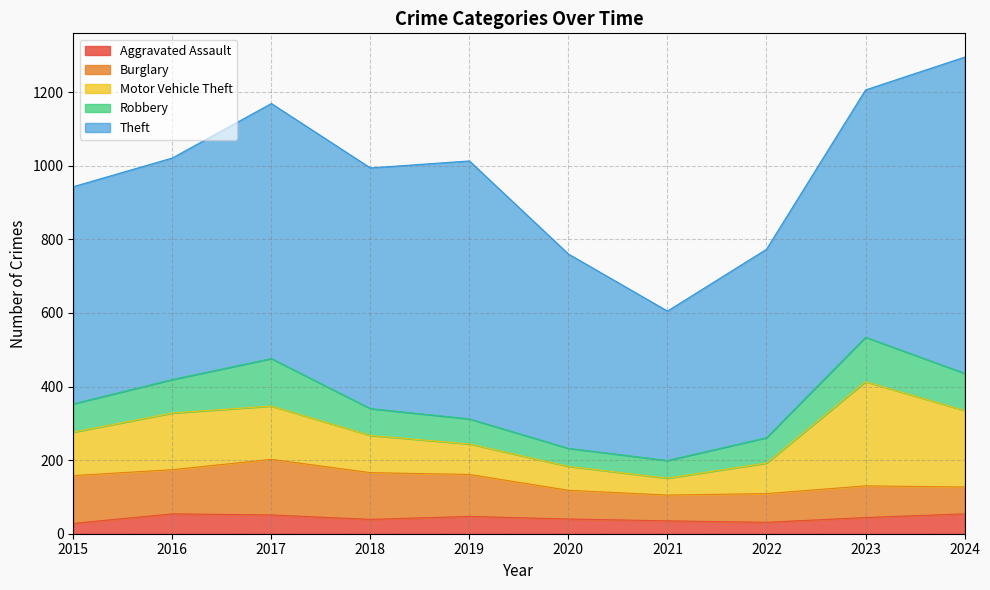

Count the number of categories in the chart.

10